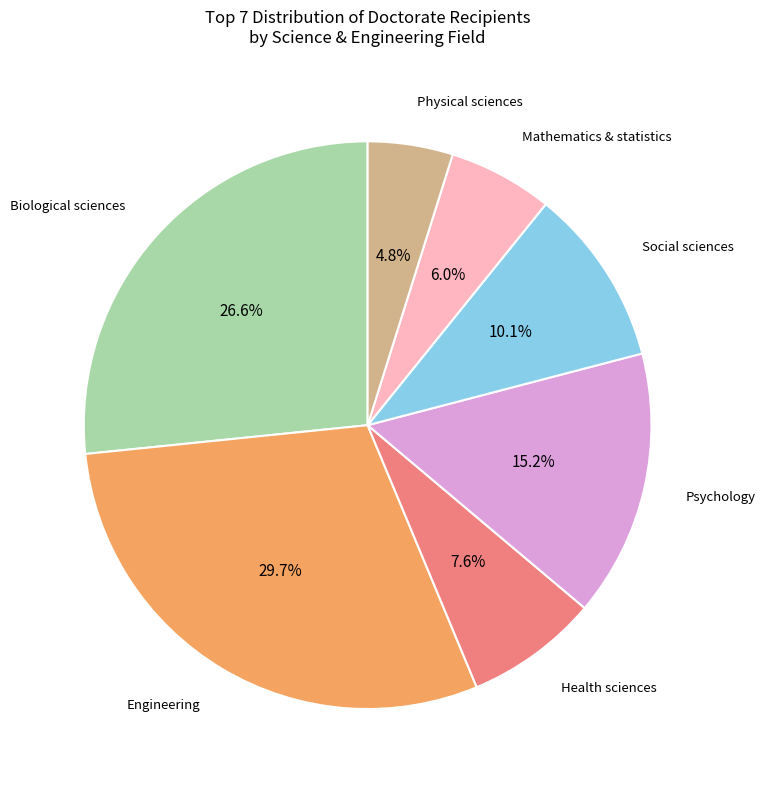

Which slice is the largest?

Engineering